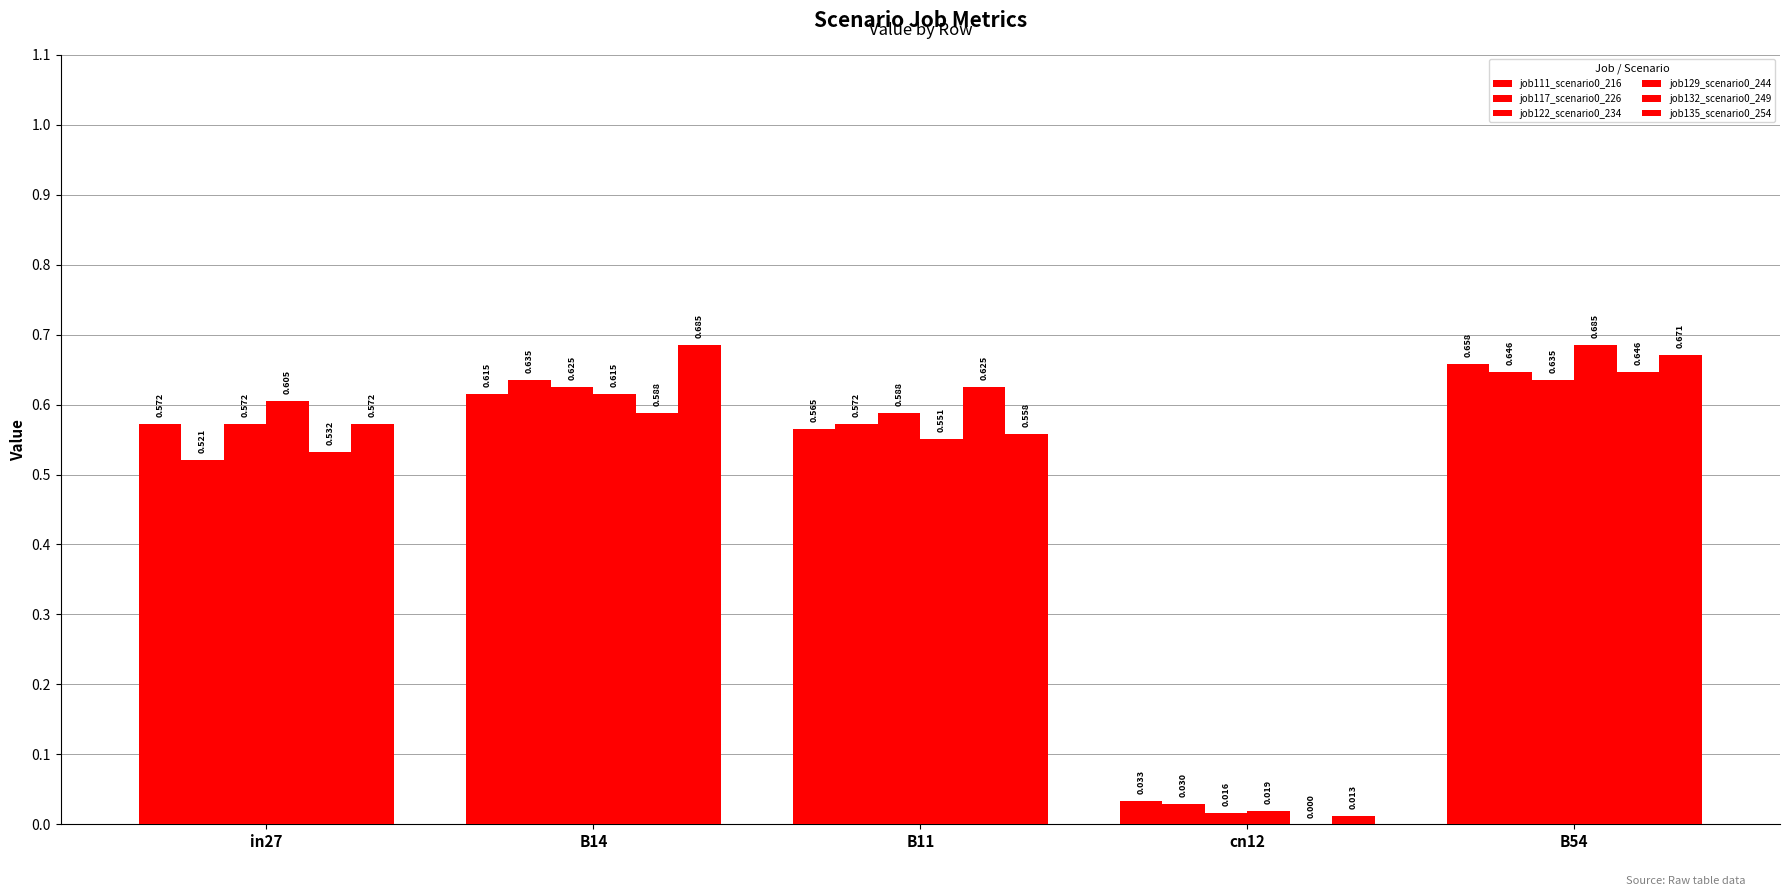

Are the bars horizontal?

No